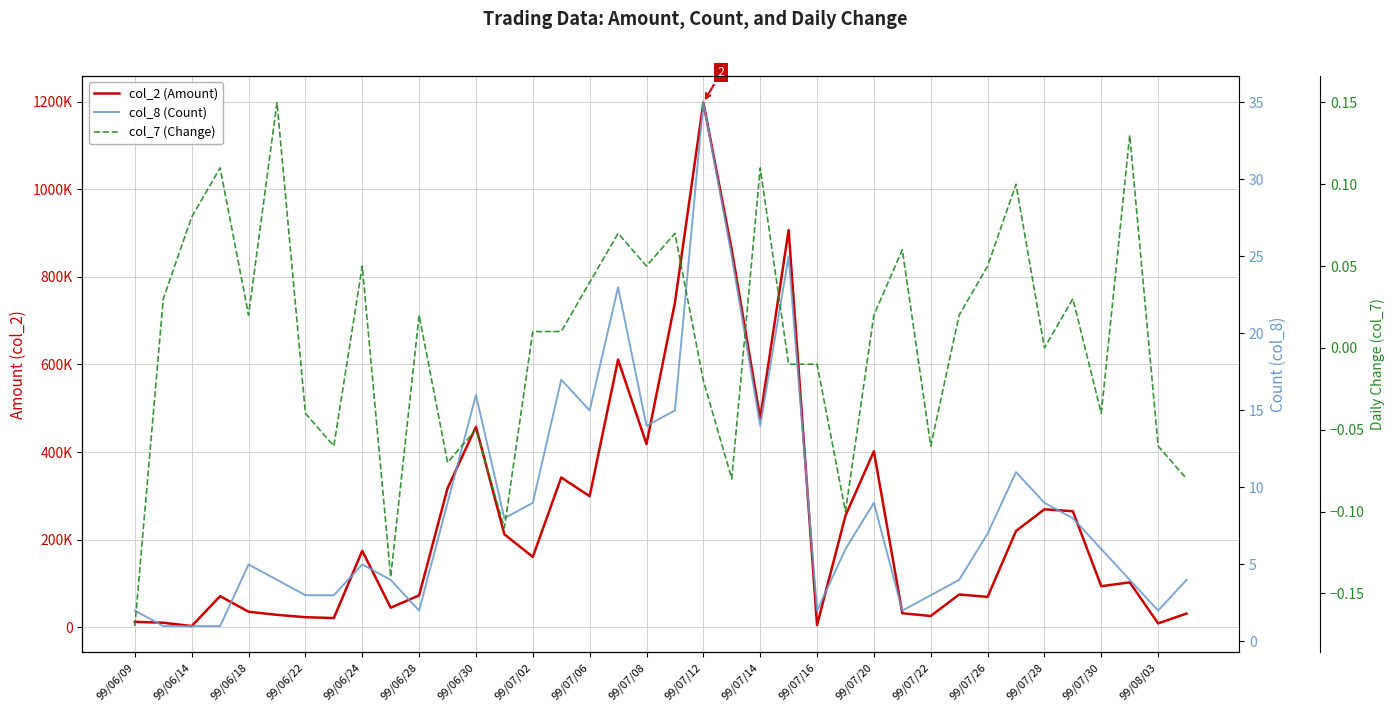

Reading left to right, extract all data points from this chart.

col_2 (Amount): 12700.0	10600.0	3050.0	71280.0	35690.0	28660.0	23250.0	21330.0	174800.0	44940.0	73000.0	317510.0	457700.0	212500.0	160810.0	342100.0	299400.0	610960.0	418400.0	741040.0	1197950.0	861400.0	477230.0	906600.0	5110.0	254970.0	401940.0	32300.0	26000.0	75070.0	69620.0	220020.0	269500.0	265010.0	93890.0	102800.0	9150.0	31550.0
col_8 (Count): 2.0	1.0	1.0	1.0	5.0	4.0	3.0	3.0	5.0	4.0	2.0	9.0	16.0	8.0	9.0	17.0	15.0	23.0	14.0	15.0	35.0	25.0	14.0	25.0	2.0	6.0	9.0	2.0	3.0	4.0	7.0	11.0	9.0	8.0	6.0	4.0	2.0	4.0
col_7 (Change): -0.2	0.0	0.1	0.1	0.0	0.1	-0.0	-0.1	0.1	-0.1	0.0	-0.1	-0.1	-0.1	0.0	0.0	0.0	0.1	0.1	0.1	-0.0	-0.1	0.1	-0.0	-0.0	-0.1	0.0	0.1	-0.1	0.0	0.1	0.1	0.0	0.0	-0.0	0.1	-0.1	-0.1